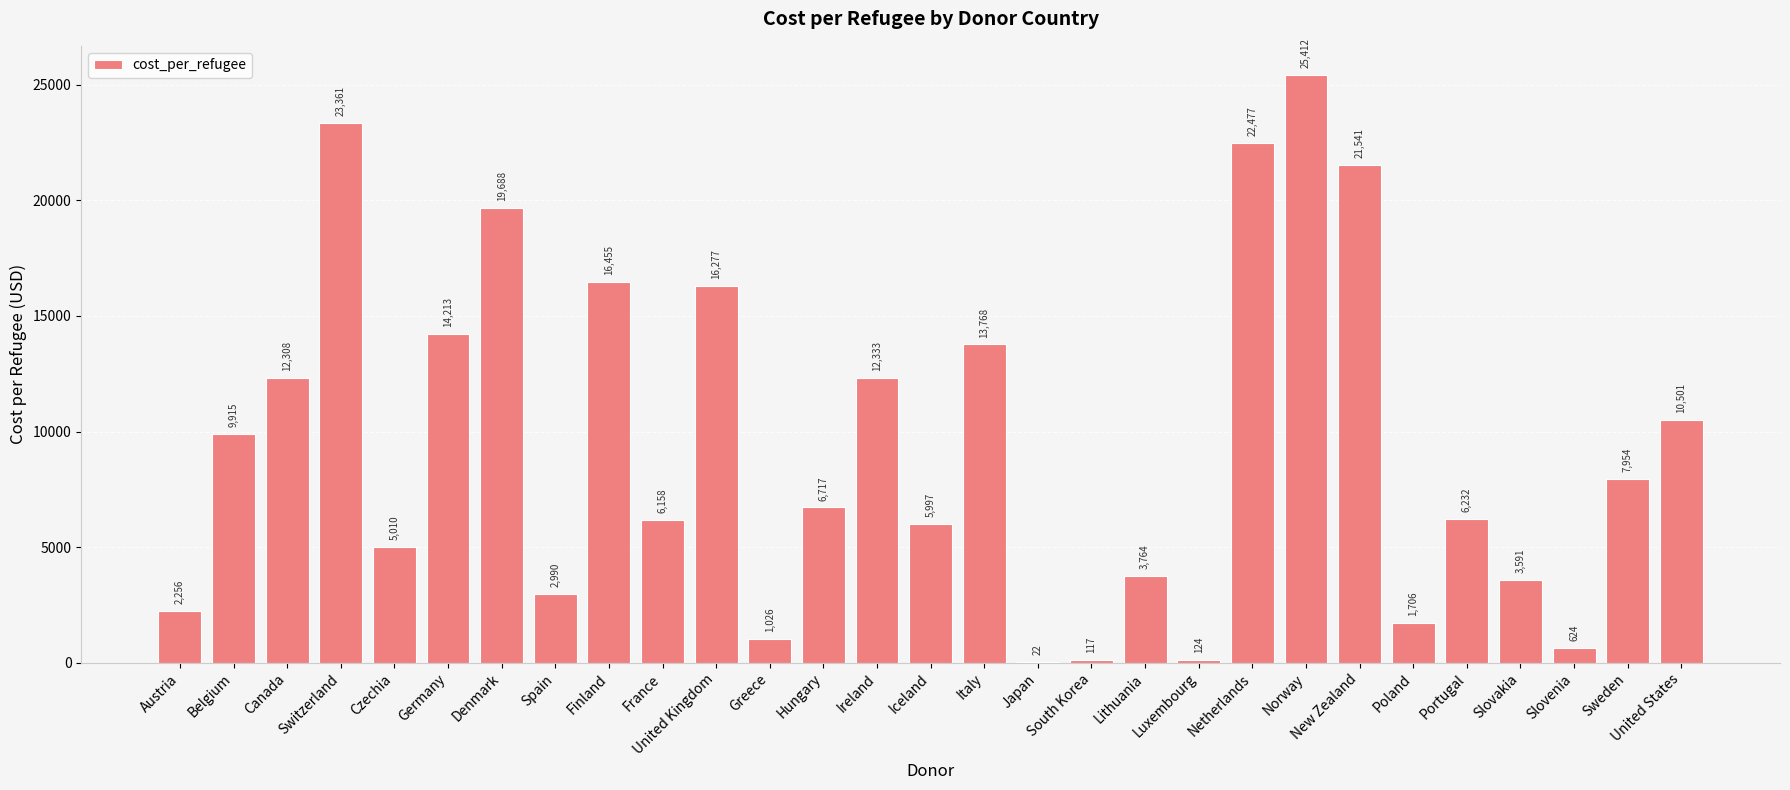

At which category does the chart reach its peak across all series?

Norway